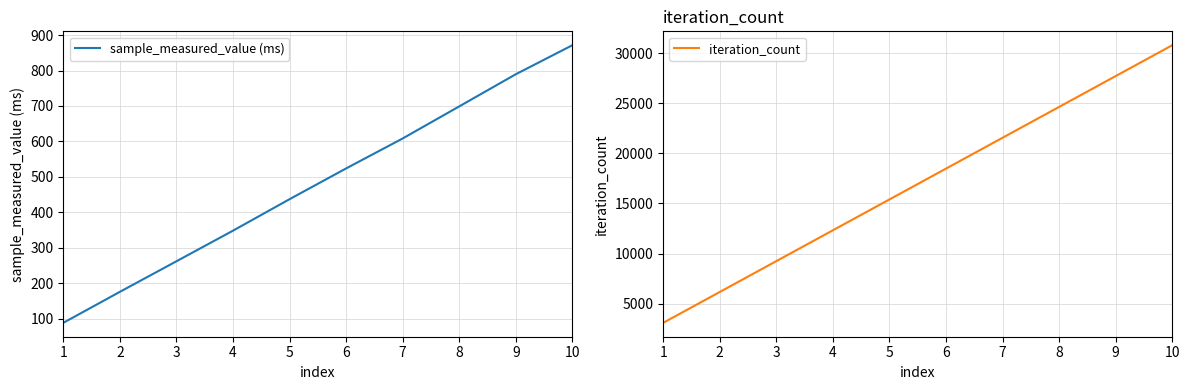

Rank the series by their maximum value, from highest to lowest.

iteration_count, sample_measured_value (ms)